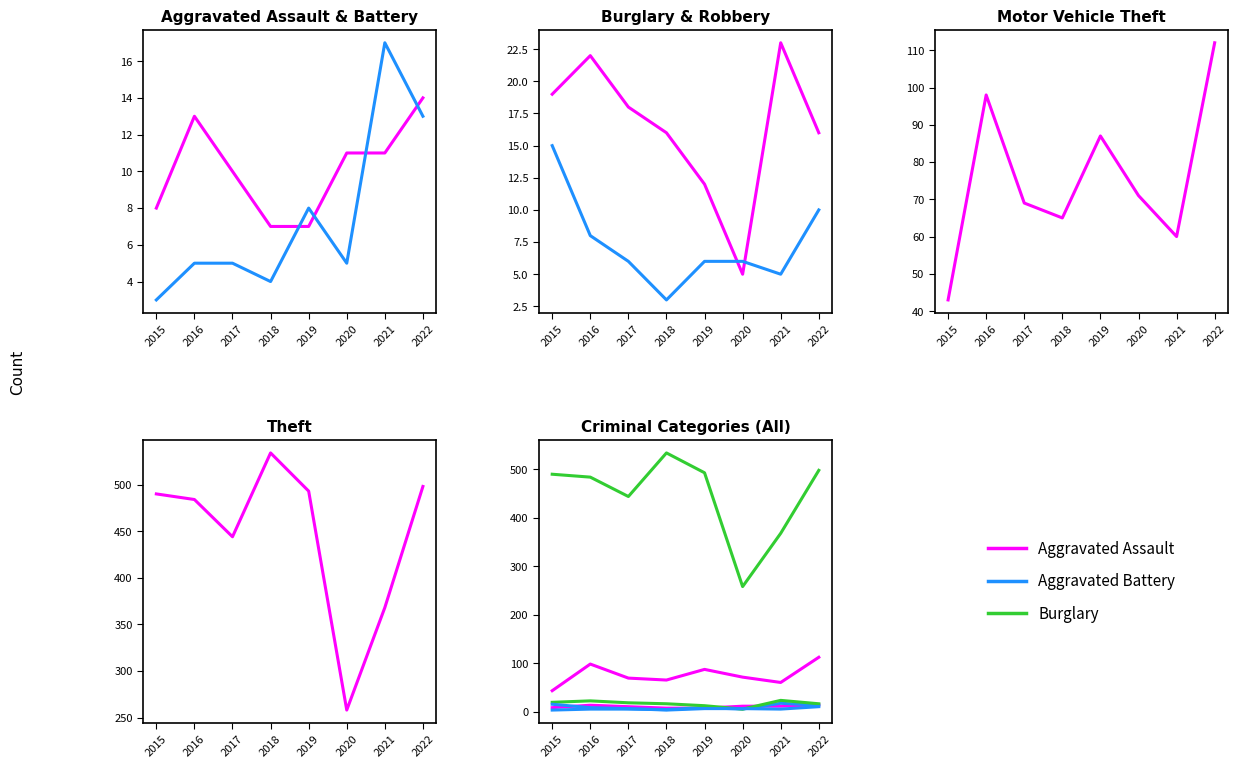

At which label is Aggravated Battery closest to 10?

2019